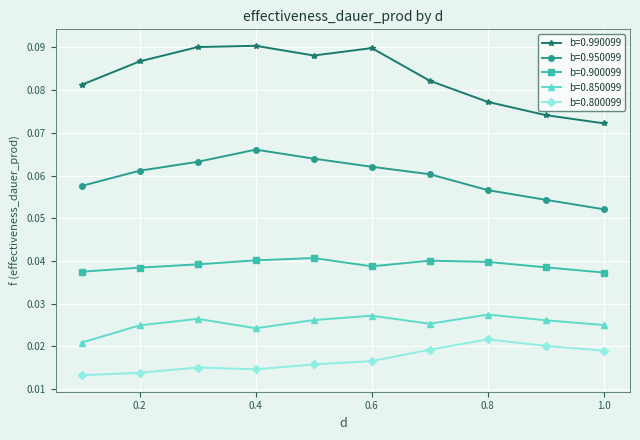

True or false: b=0.990099 has more than 2 points higher than both neighbors.

False